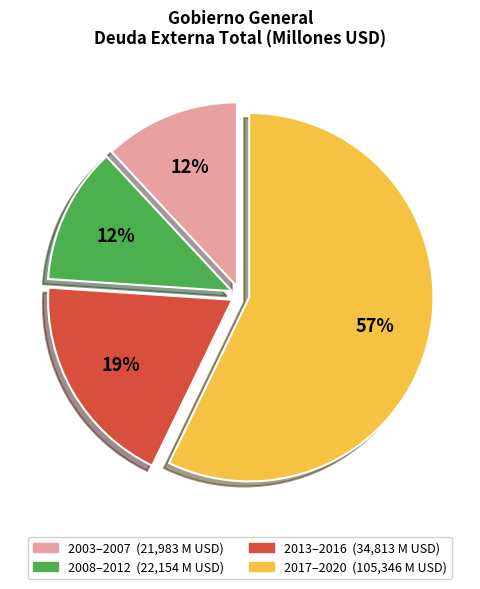

How many segments does this pie chart have?

4